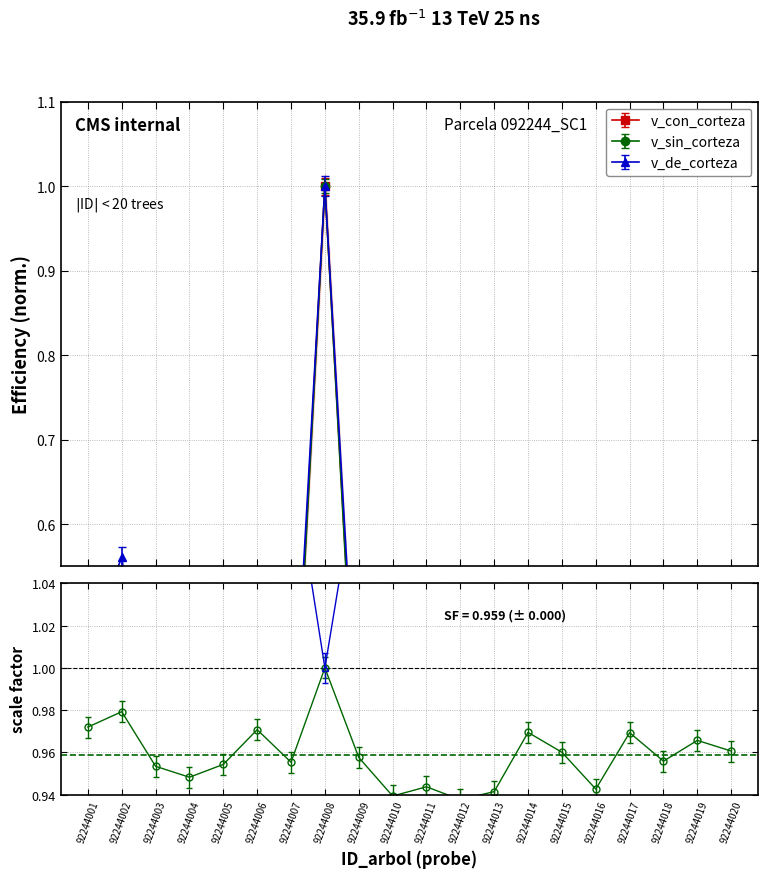

Which series has the largest total across all categories?

v_de_corteza